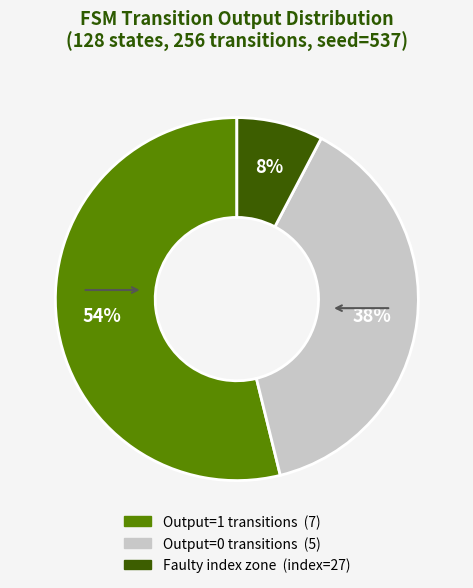

How many segments does this pie chart have?

3